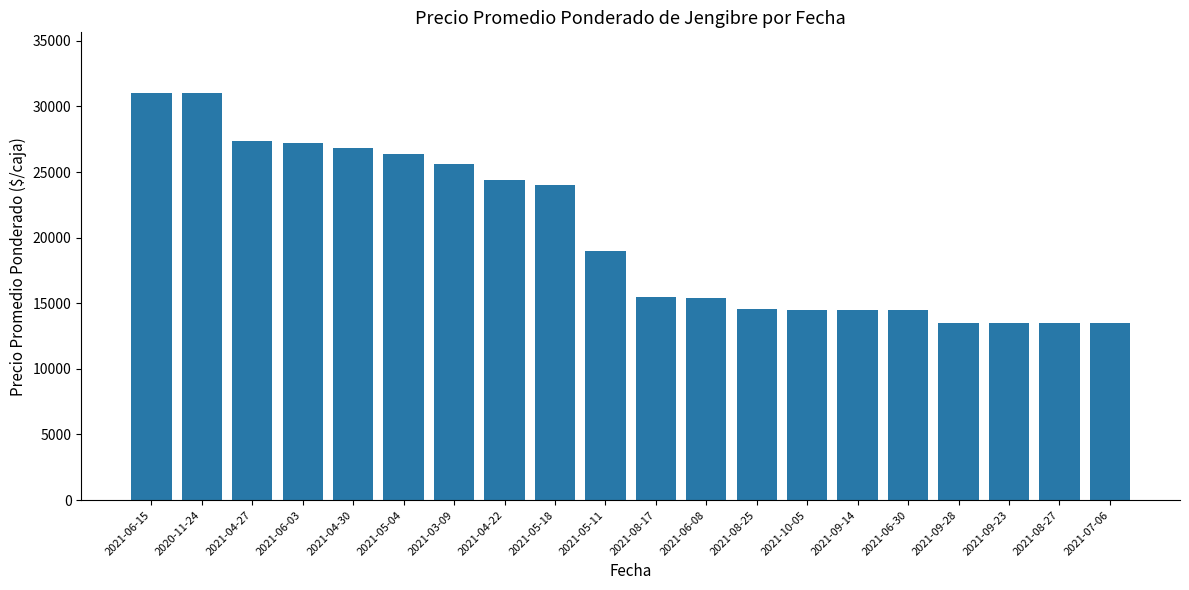

What is the change in value from 2021-06-08 to 2021-08-25?

-800